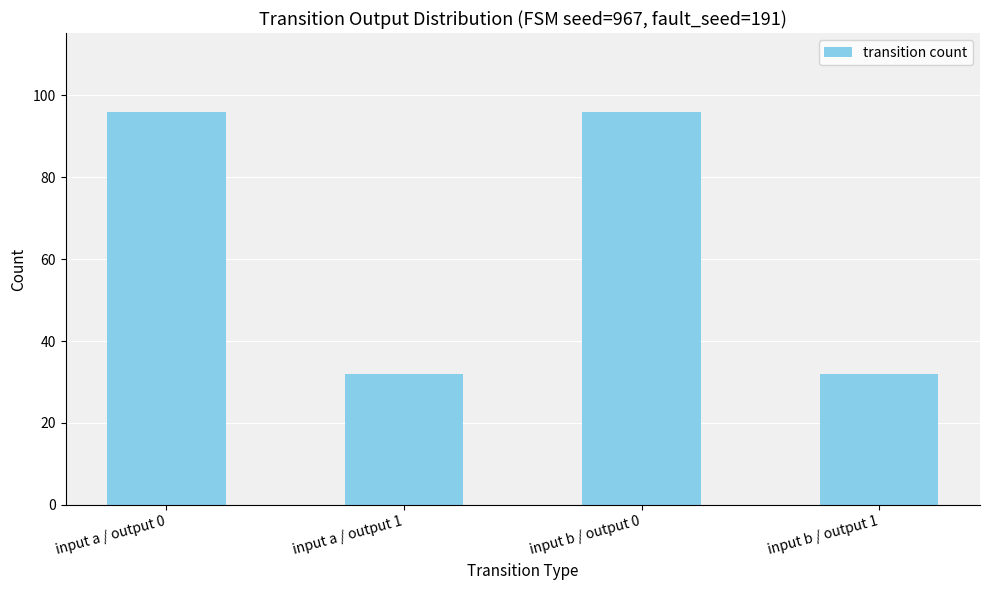

How many bars are there in total?

4